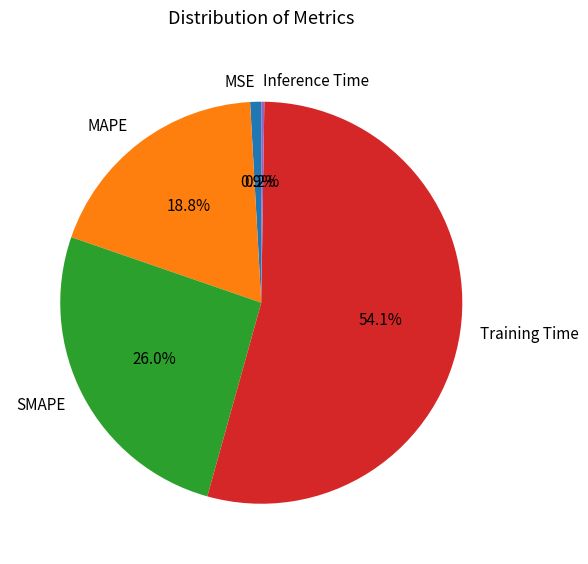

What percentage is the MSE slice, to the nearest percent?

1%